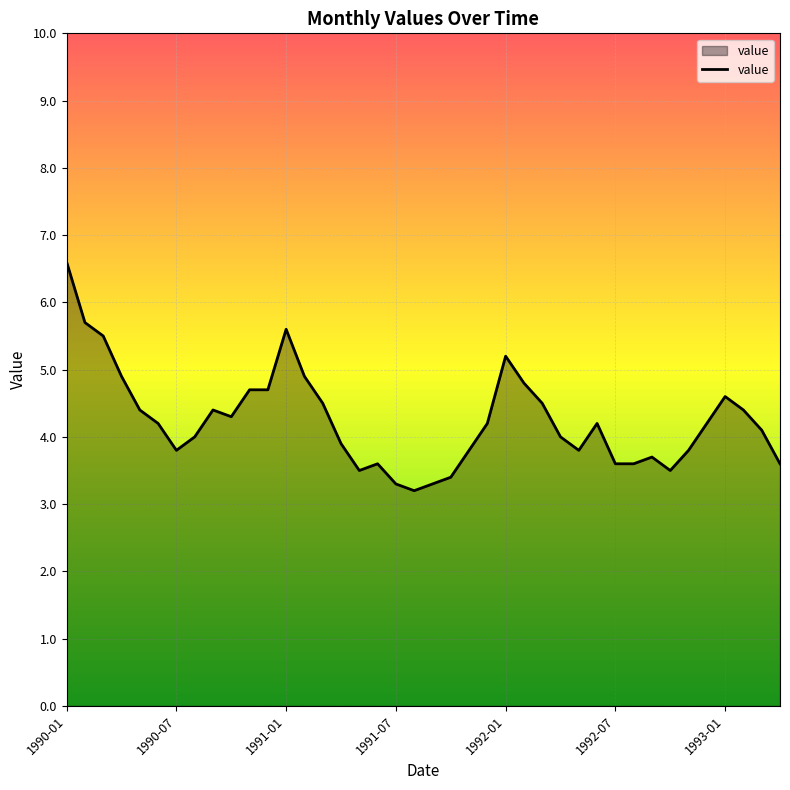

What is the greatest value displayed?

6.6